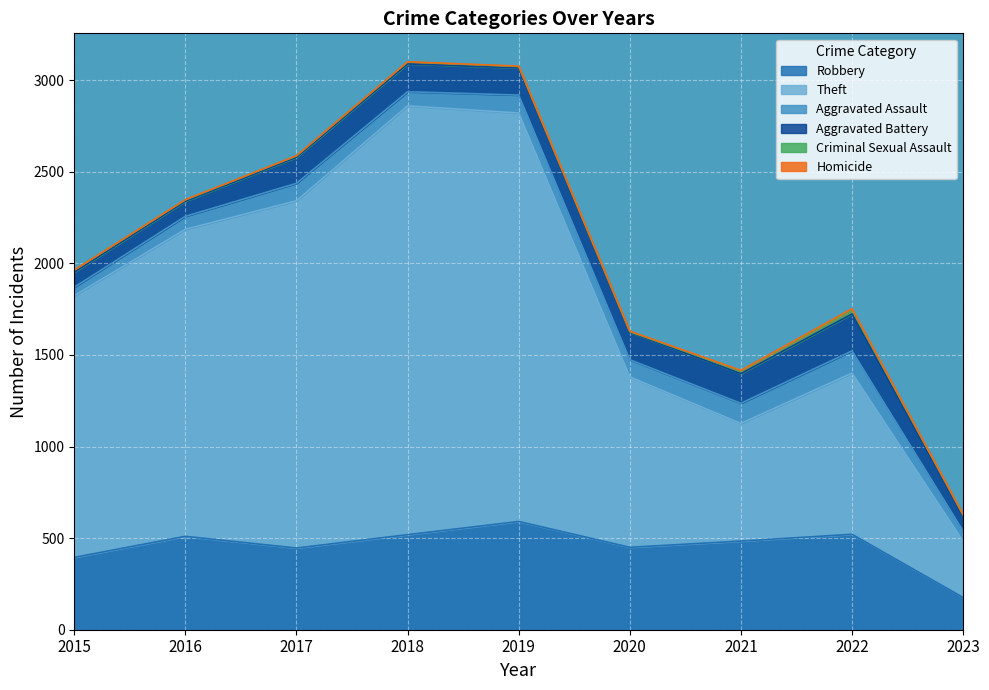

Which series has the widest spread of values?

Theft